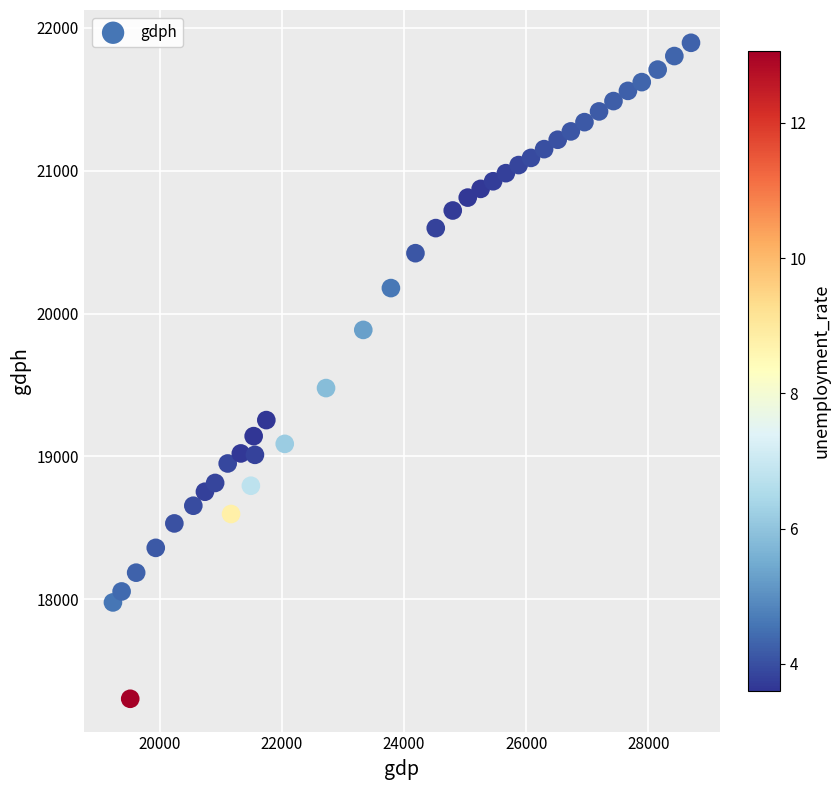

What is the range of Y values (max minus min)?

4593.6